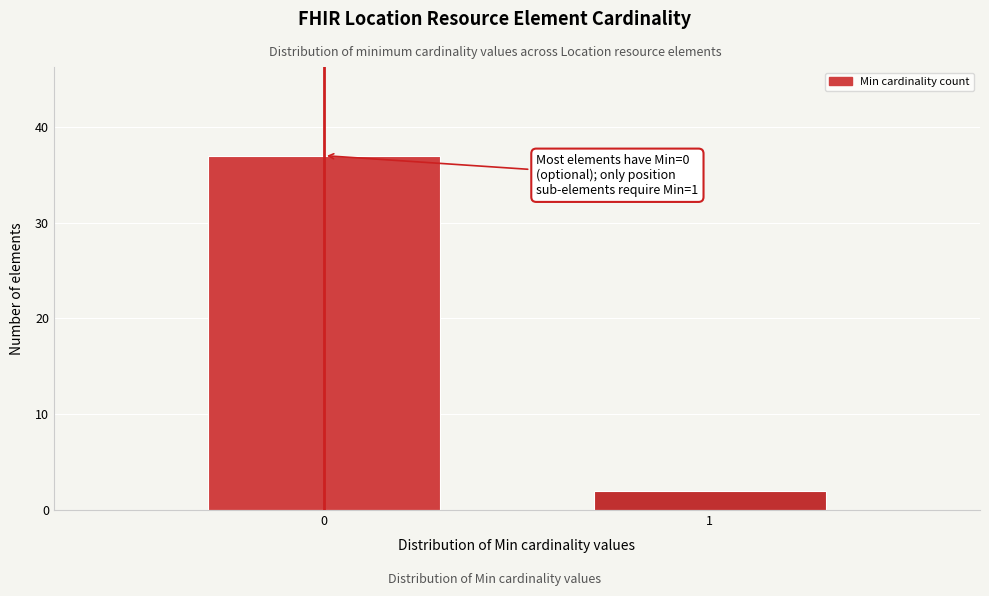

Reading left to right, transcribe all the data shown in this chart.

37	2